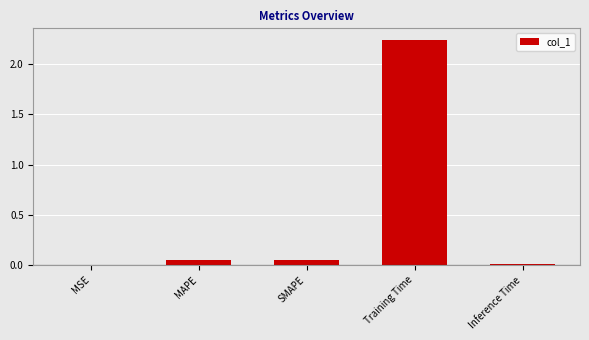

What is the sum of all values?

2.4